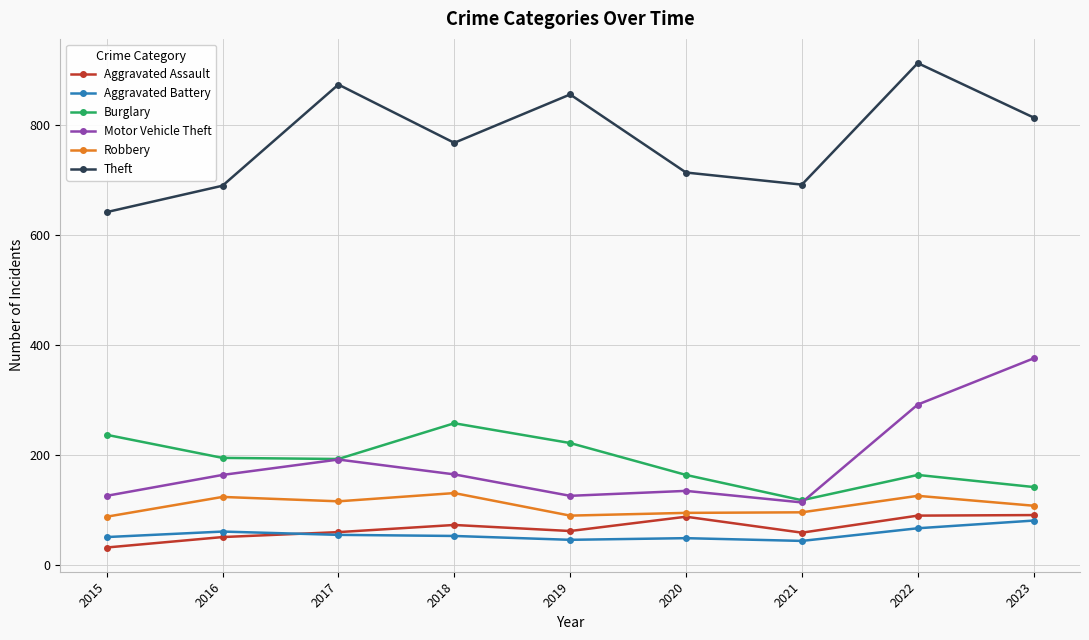

Where is Theft nearest to the value 776?

2018